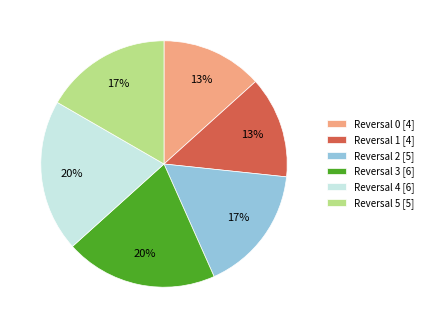

Is the sum of Reversal 3 [6] and Reversal 2 [5] greater than half?

No